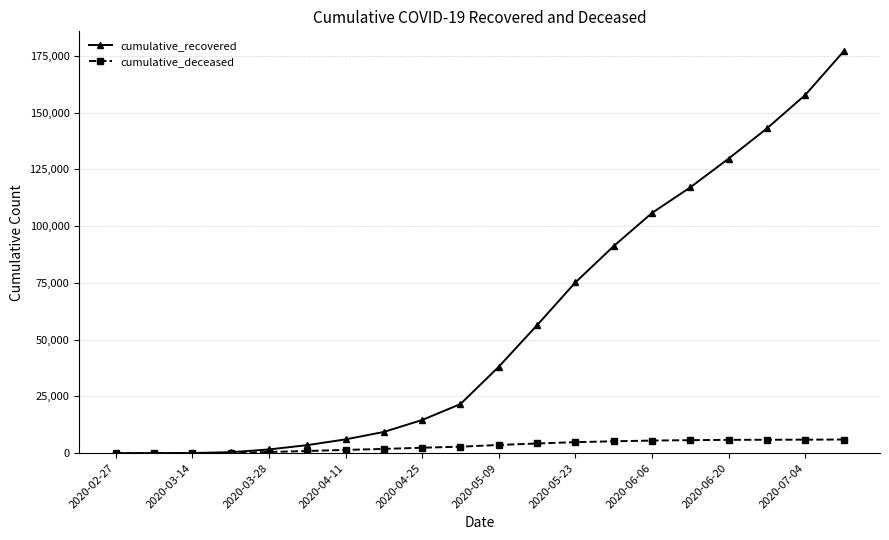

What are all the series names shown in the legend?

cumulative_recovered, cumulative_deceased